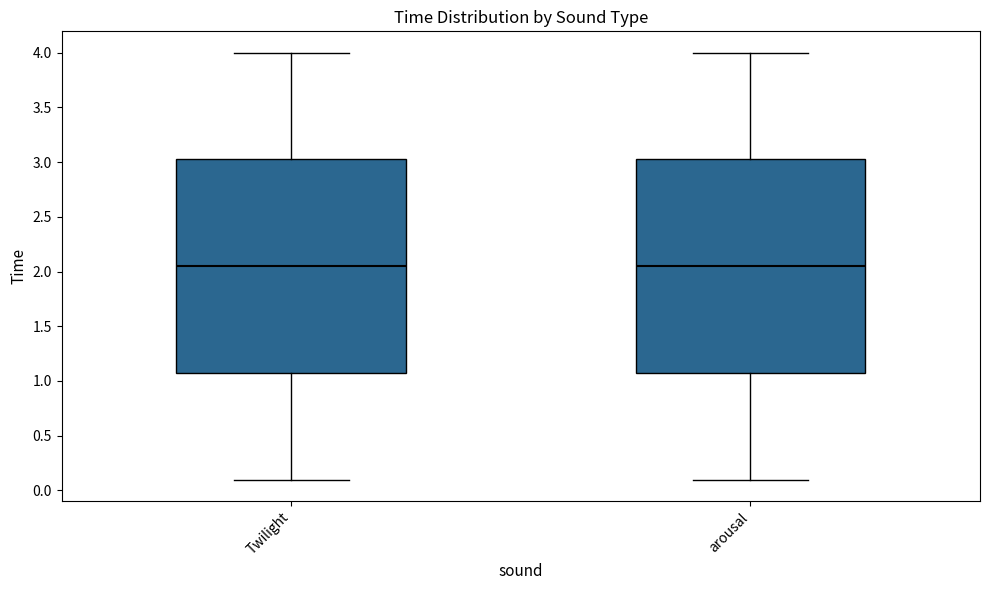

Reading left to right, read every box against the y-axis: the position of its median line, the range the box covers, and the ends of its whiskers. The values are not printed on the chart, so give them approximately, as read against the axis.

Twilight: median 2.05, box 1.05 to 3.00, whiskers 0.10 to 4.00
arousal: median 2.05, box 1.05 to 3.00, whiskers 0.10 to 4.00